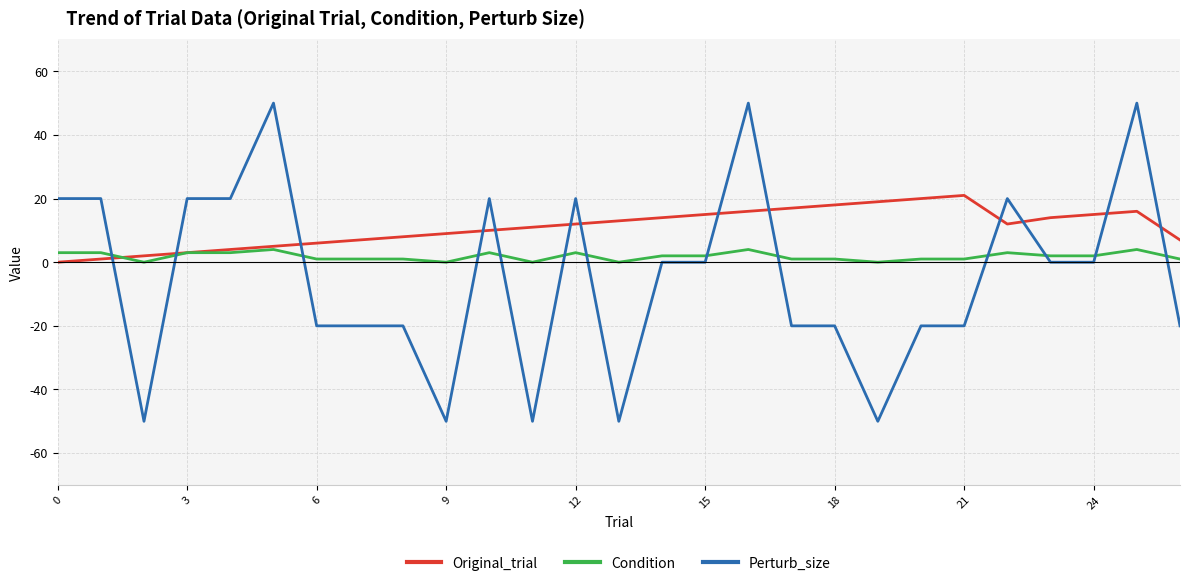

Which series has the largest range (max minus min)?

Perturb_size